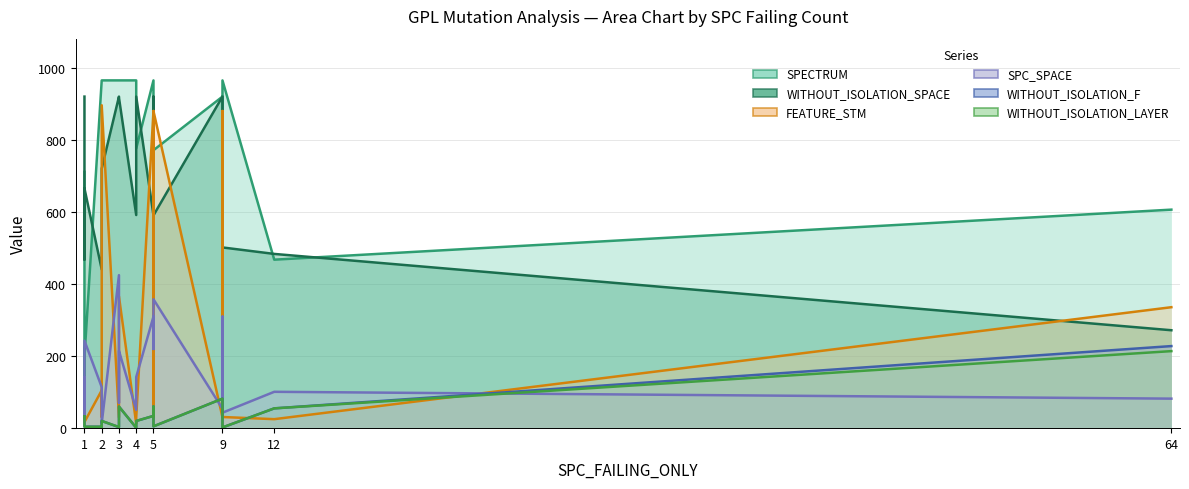

Which category has the highest value in the SPECTRUM series?

2